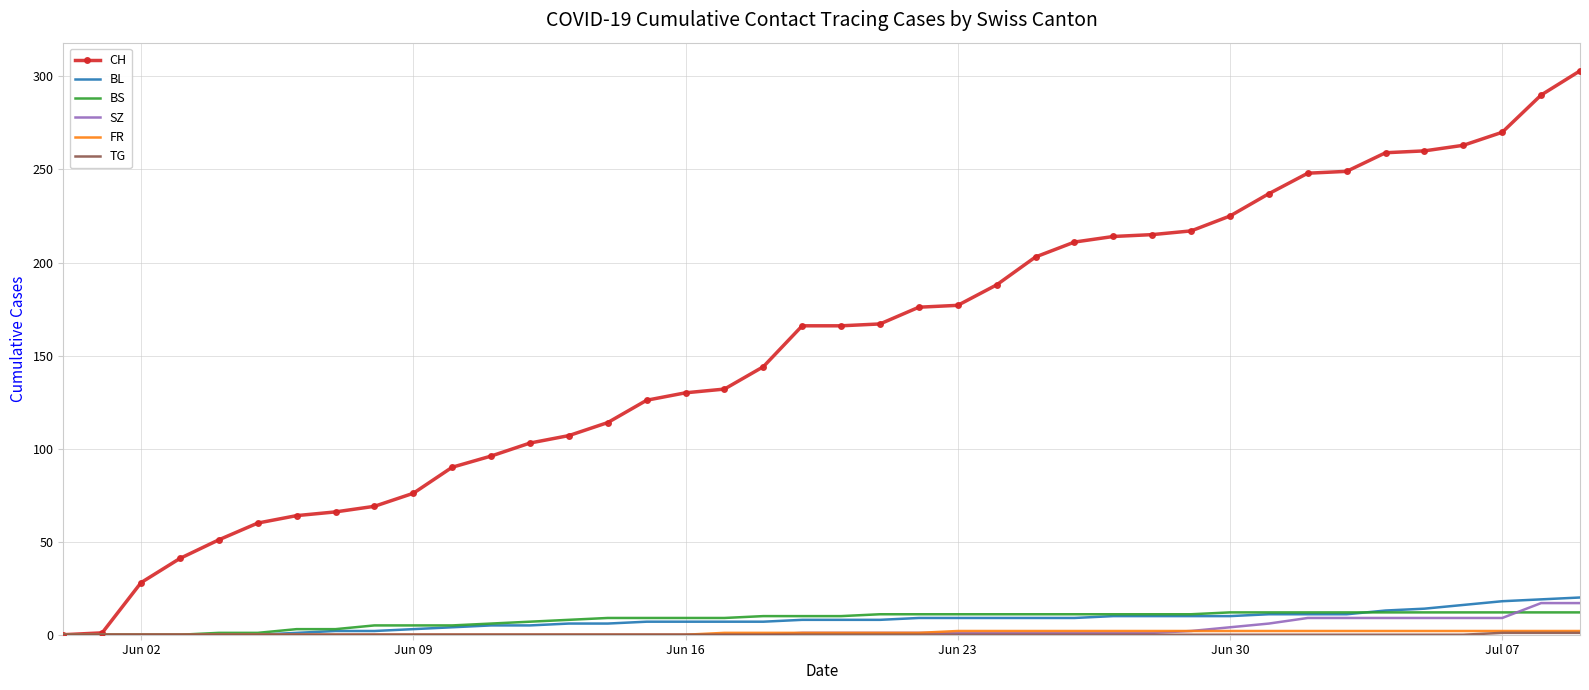

What is the greatest value displayed?

303